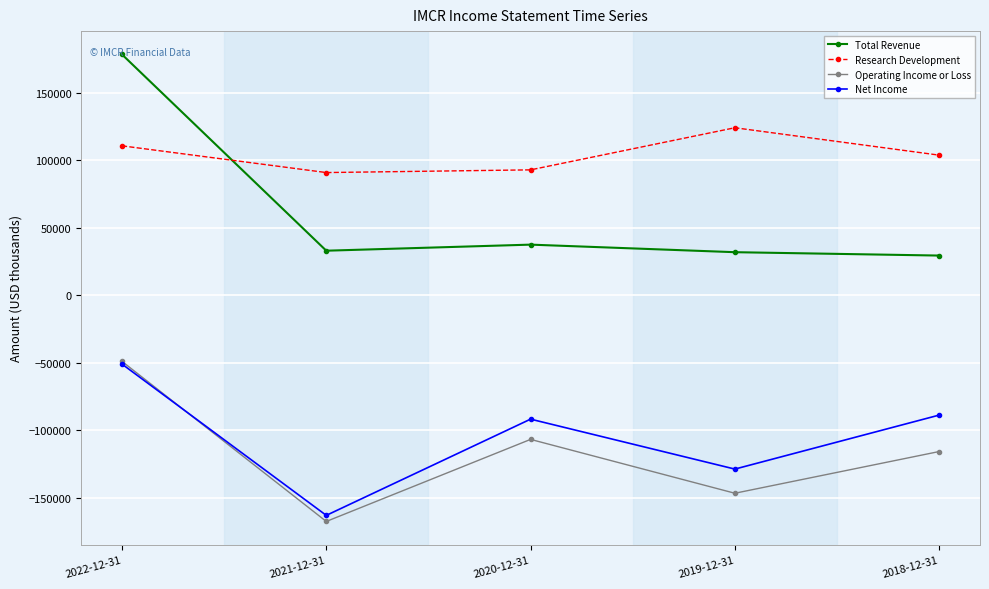

True or false: Operating Income or Loss and Research Development cross at least once.

False